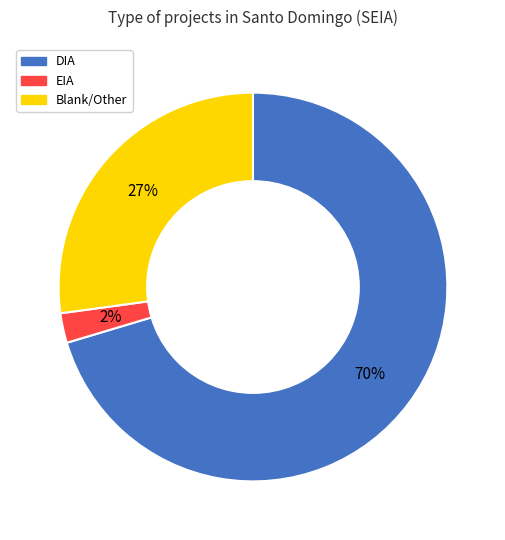

Does any single category account for the majority?

Yes